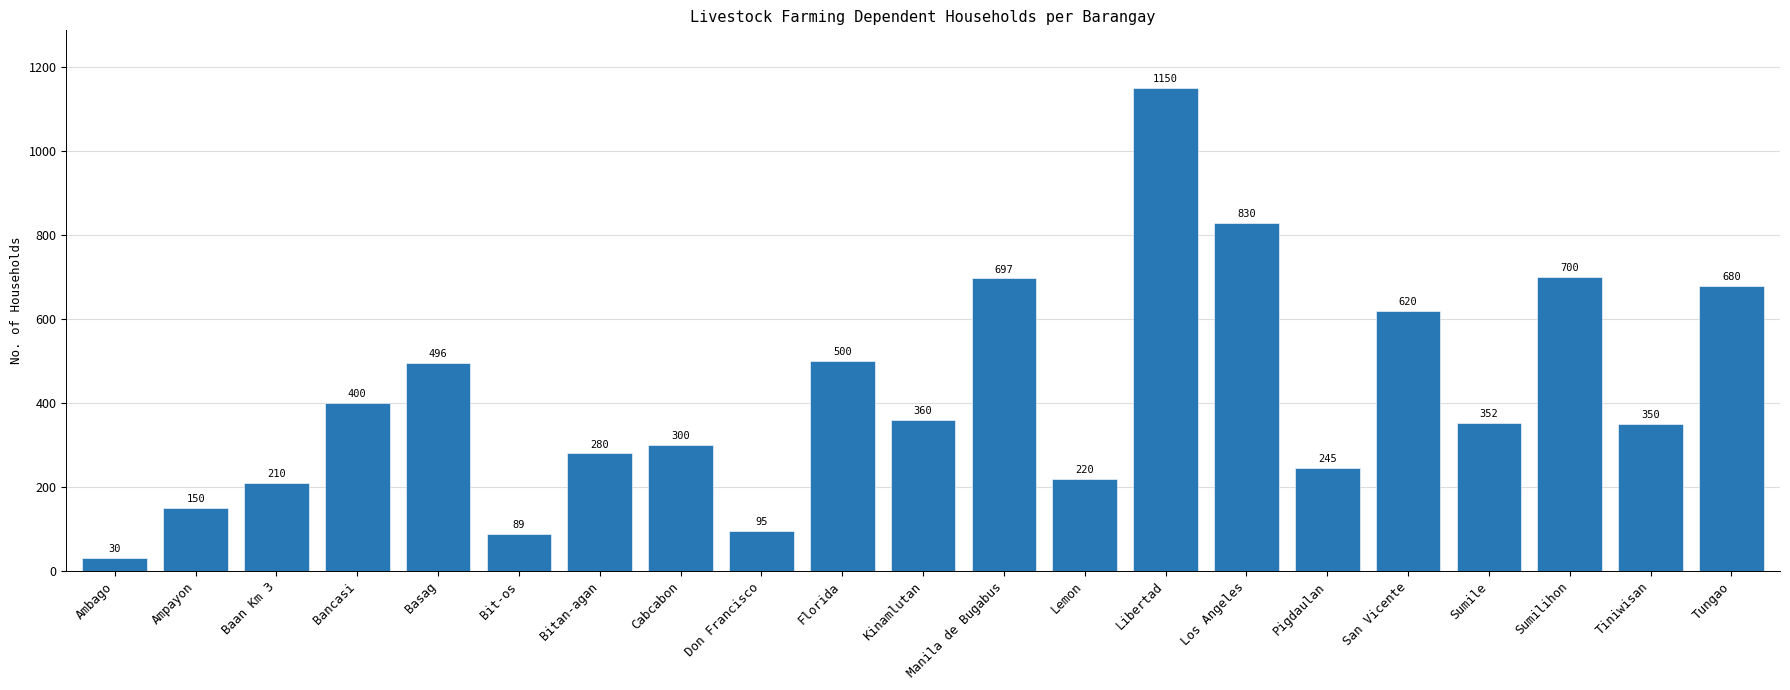

Reading right to left, transcribe all the data shown in this chart.

Tungao=680	Tiniwisan=350	Sumilihon=700	Sumile=352	San Vicente=620	Pigdaulan=245	Los Angeles=830	Libertad=1150	Lemon=220	Manila de Bugabus=697	Kinamlutan=360	Florida=500	Don Francisco=95	Cabcabon=300	Bitan-agan=280	Bit-os=89	Basag=496	Bancasi=400	Baan Km 3=210	Ampayon=150	Ambago=30